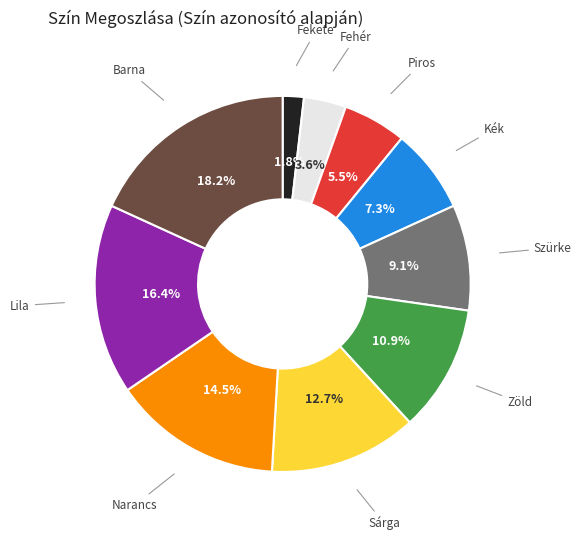

Does any single category account for the majority?

No